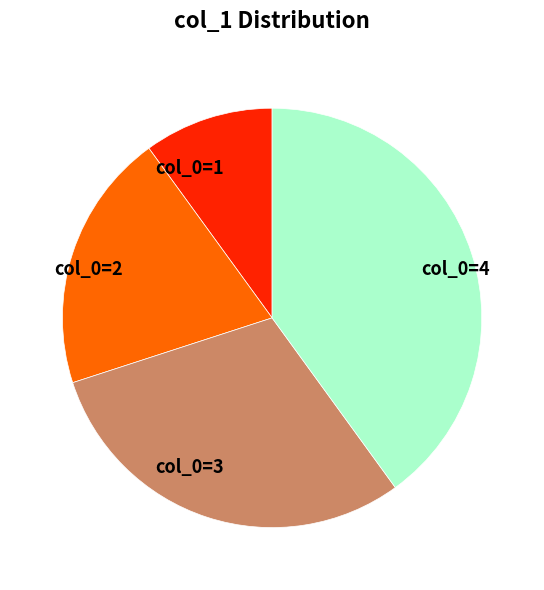

True or false: col_0=1 accounts for 10% of the total.

True